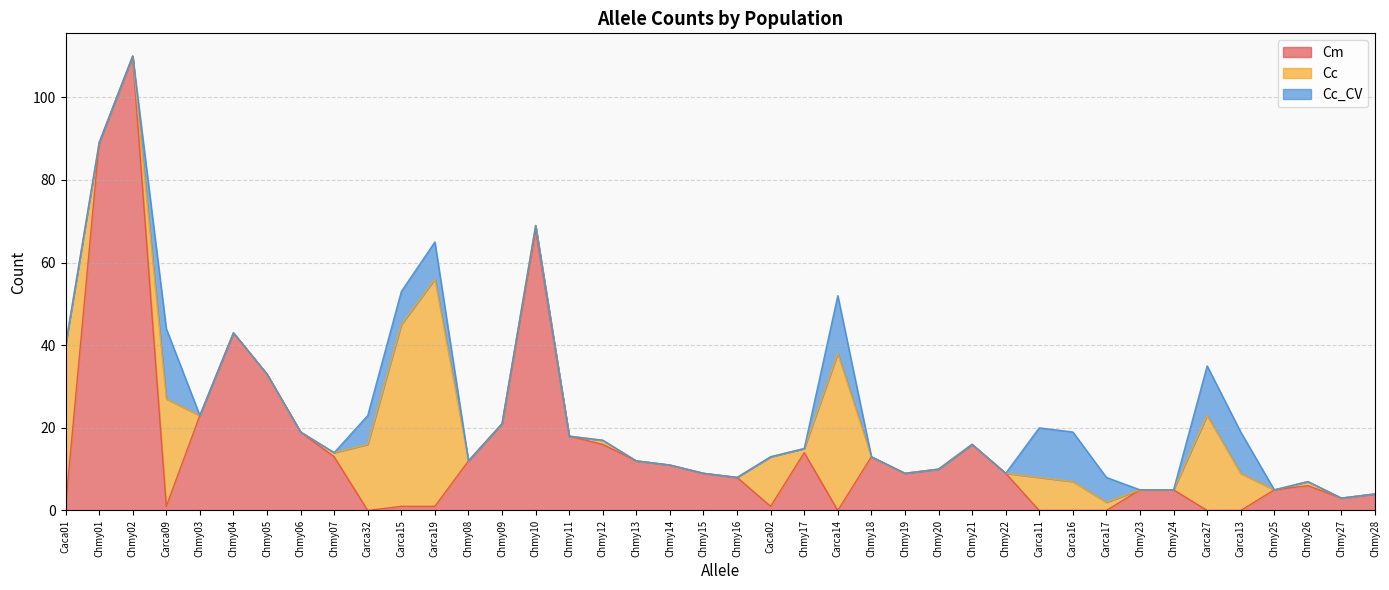

At which label is Cm closest to 55?

Chmy04